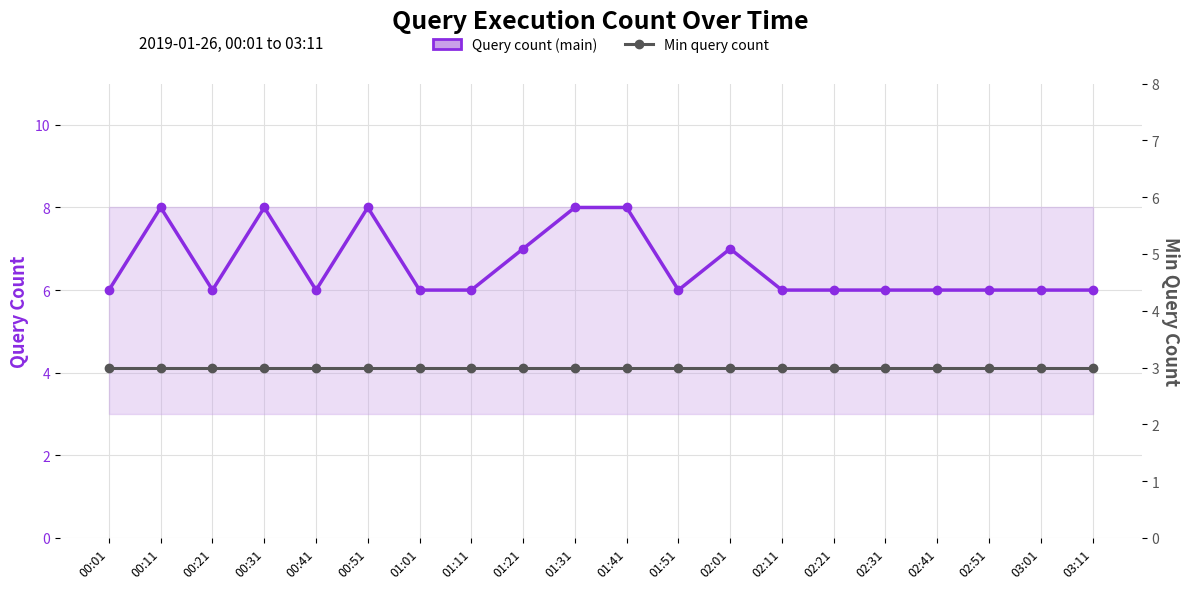

True or false: Query count (main) and Min query count intersect in this chart.

False